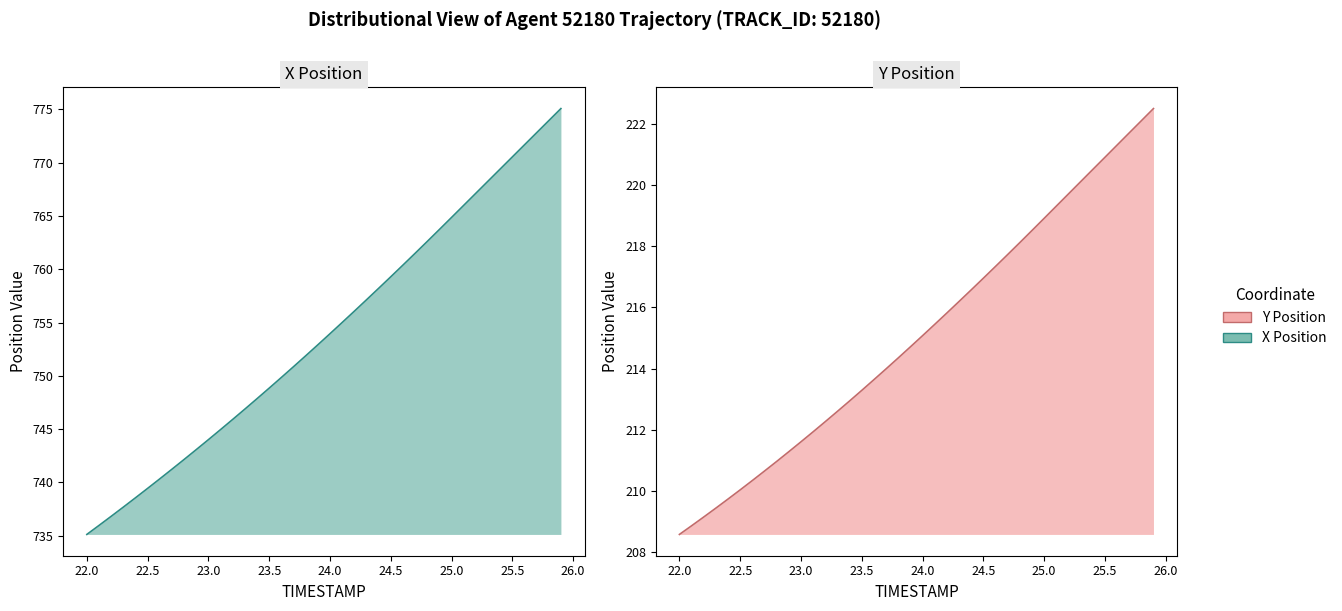

True or false: X and Y cross at least once.

False